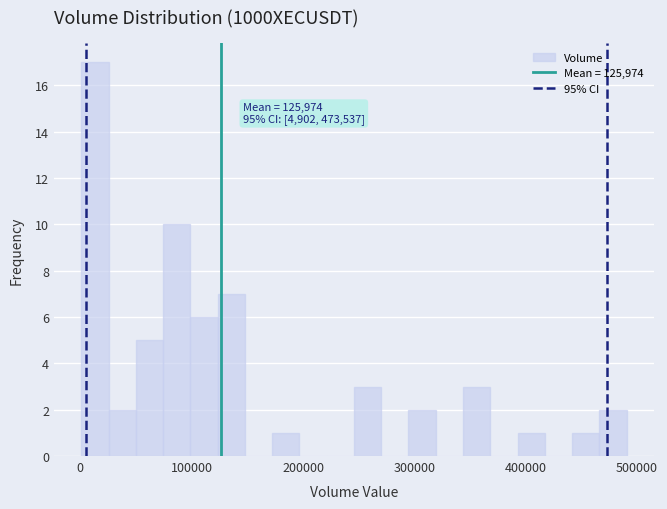

Around what value on the x-axis is the tallest bar? Give the approximate position of its centre, as read against the axis.

10000